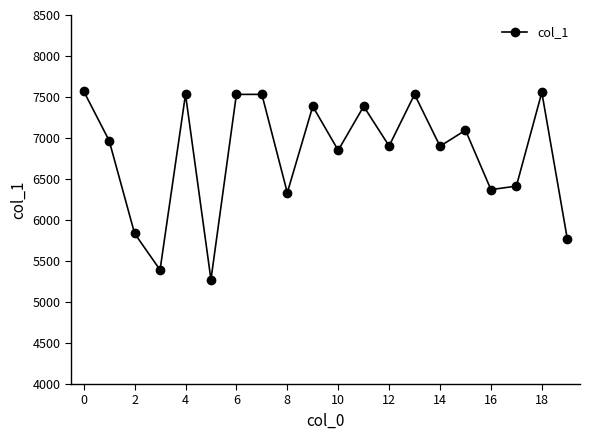

What is the average value?

6807